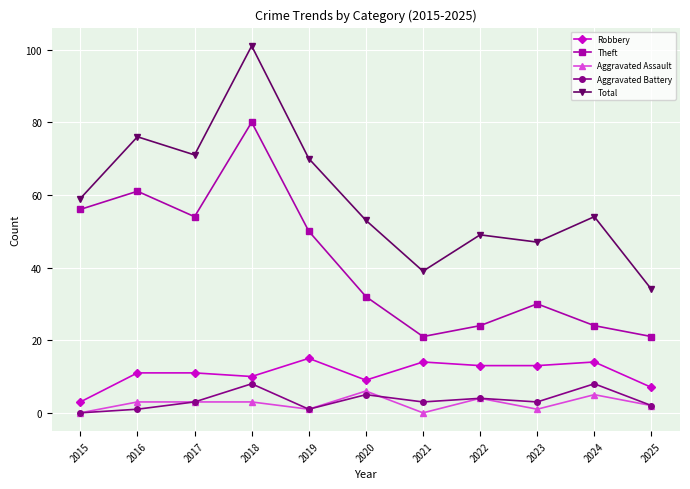

At which category does Total reach its first local valley?

2017